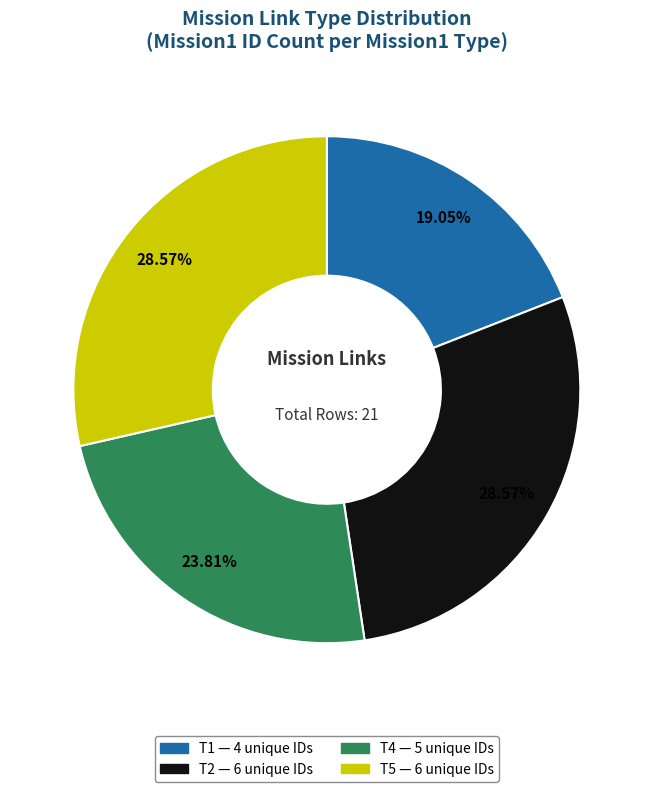

Is there any slice that represents more than half of the pie?

No